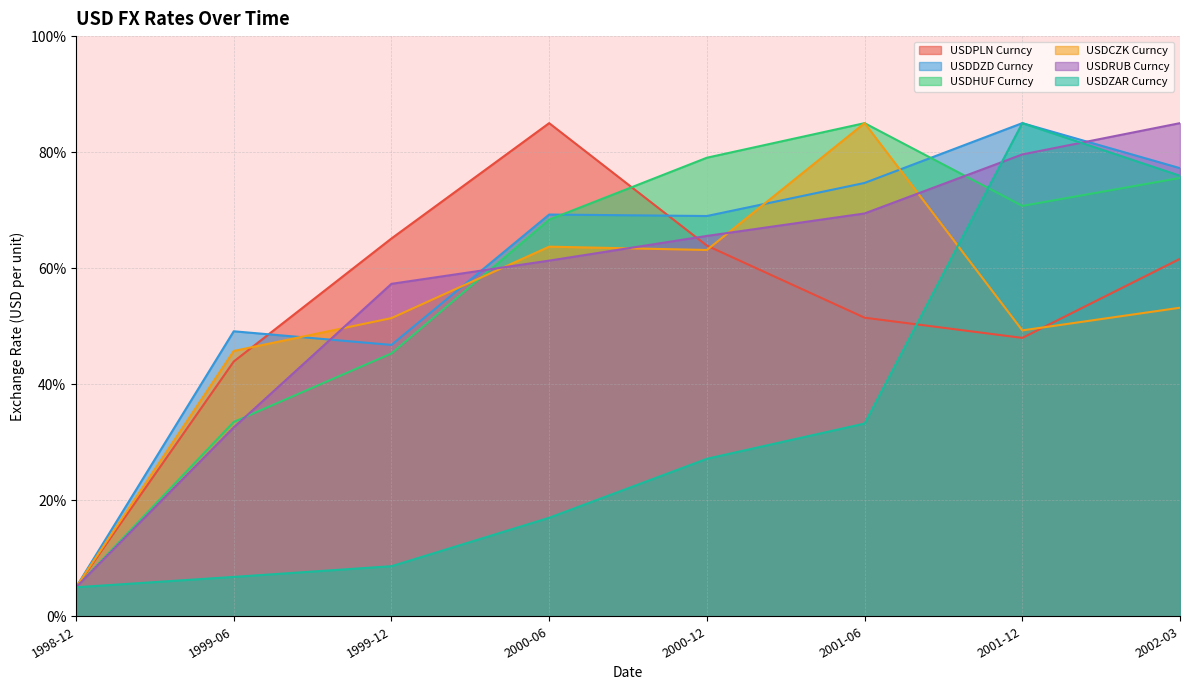

The USDZAR Curncy series shows 129.5 at 2002-03. True or false?

False